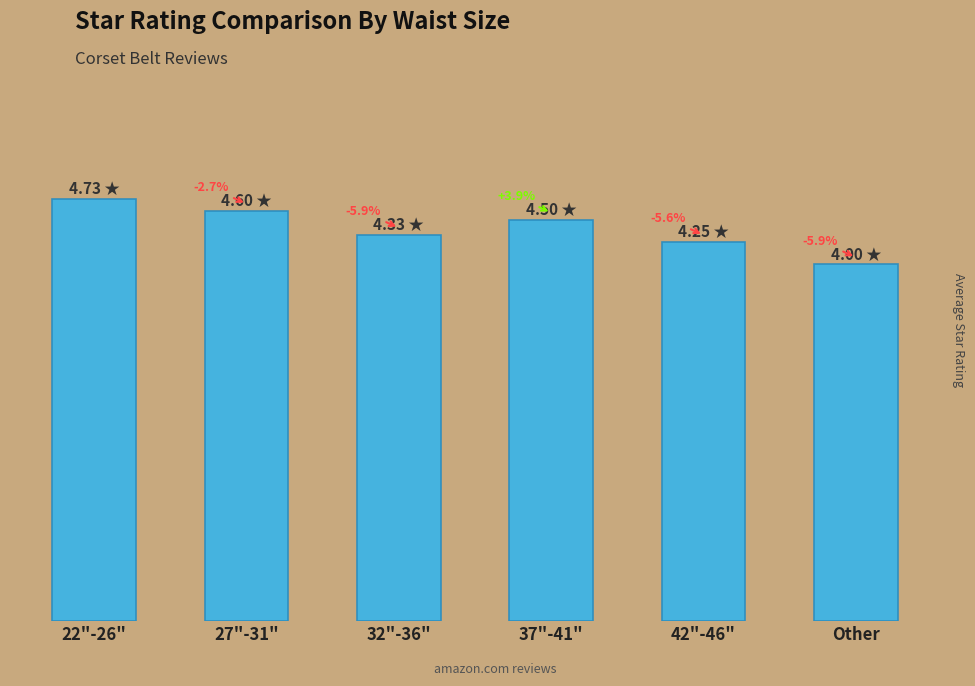

Reading left to right, list all the values displayed in this chart.

22"-26"=4.7	27"-31"=4.6	32"-36"=4.3	37"-41"=4.5	42"-46"=4.2	Other=4.0